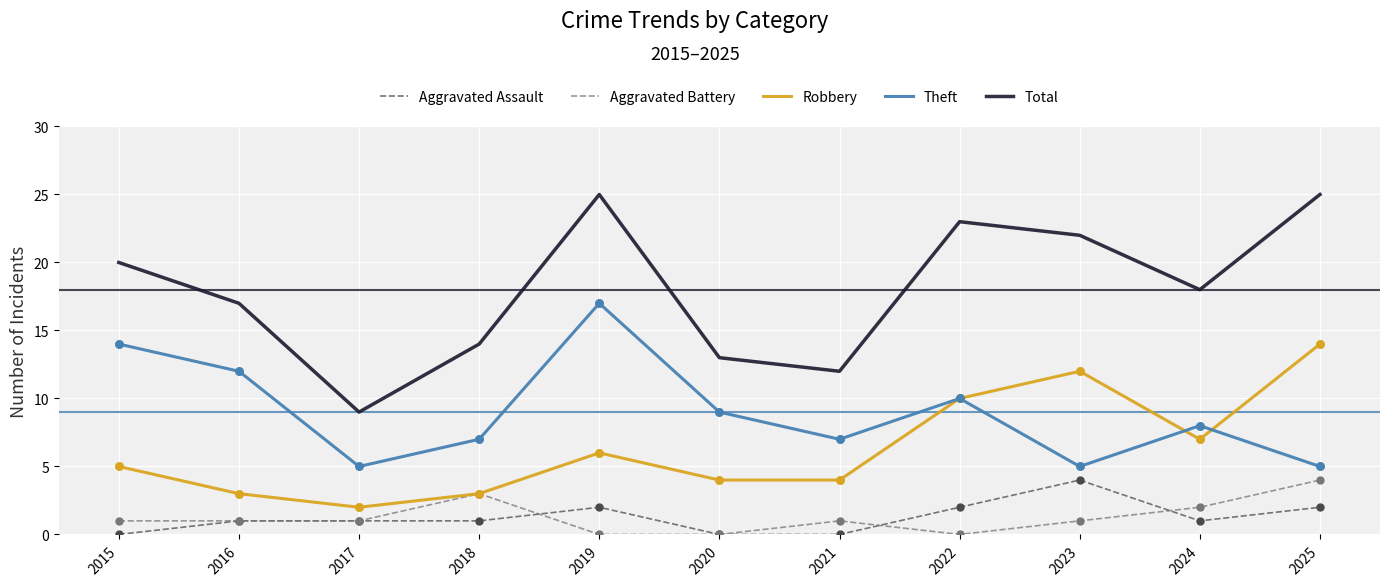

Is the value of Total at 2018 greater than the value of Aggravated Battery at 2025?

Yes